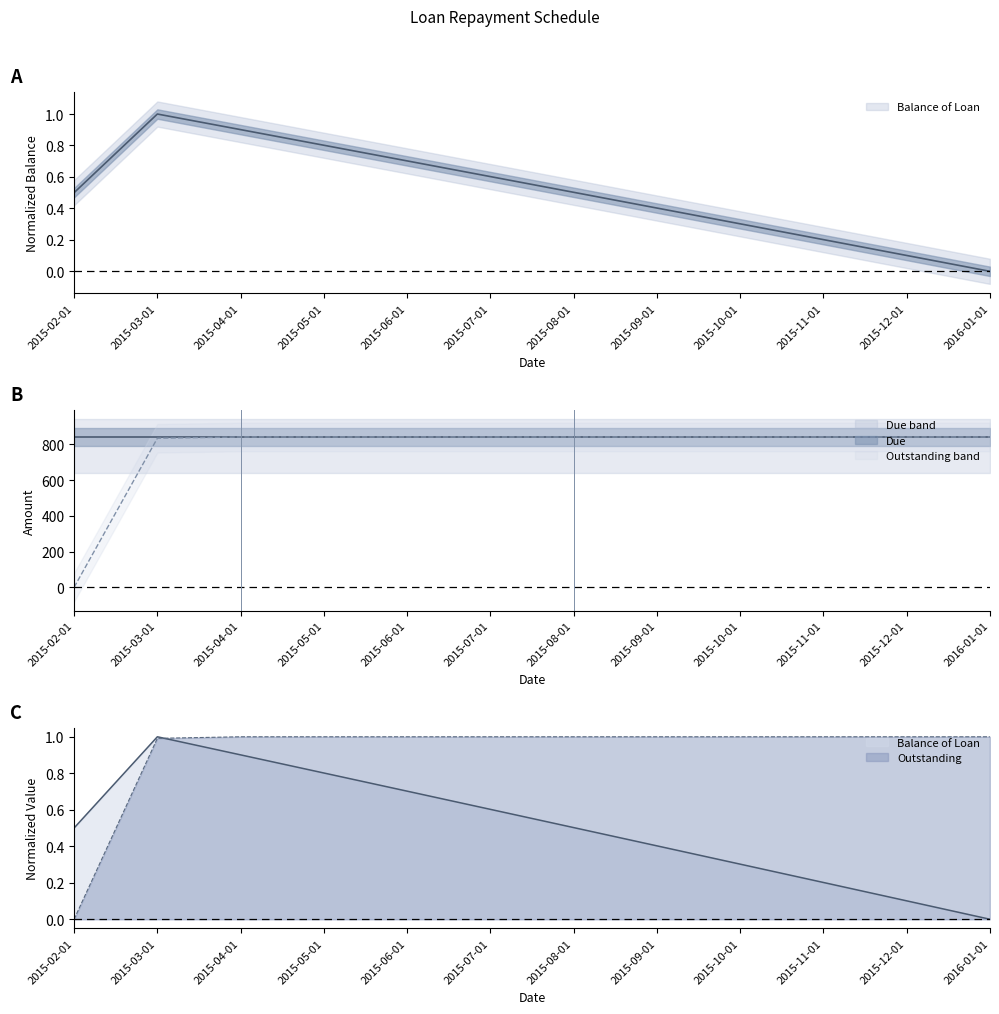

Where is Balance of Loan nearest to the value 0?

2016-01-01